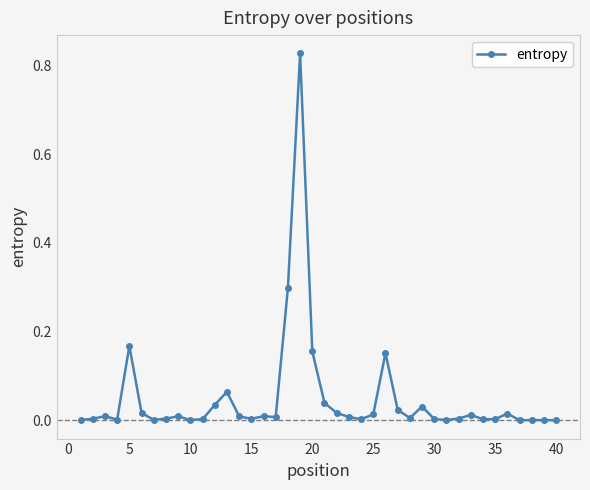

What is the sum of all values?

2.0